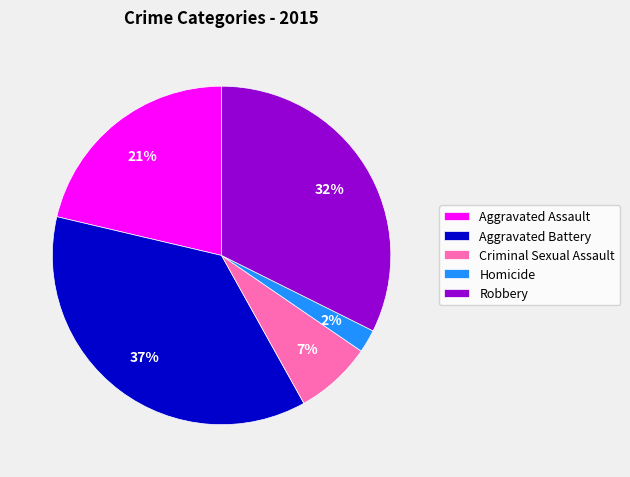

Is it true that Robbery is 22% of the pie?

False